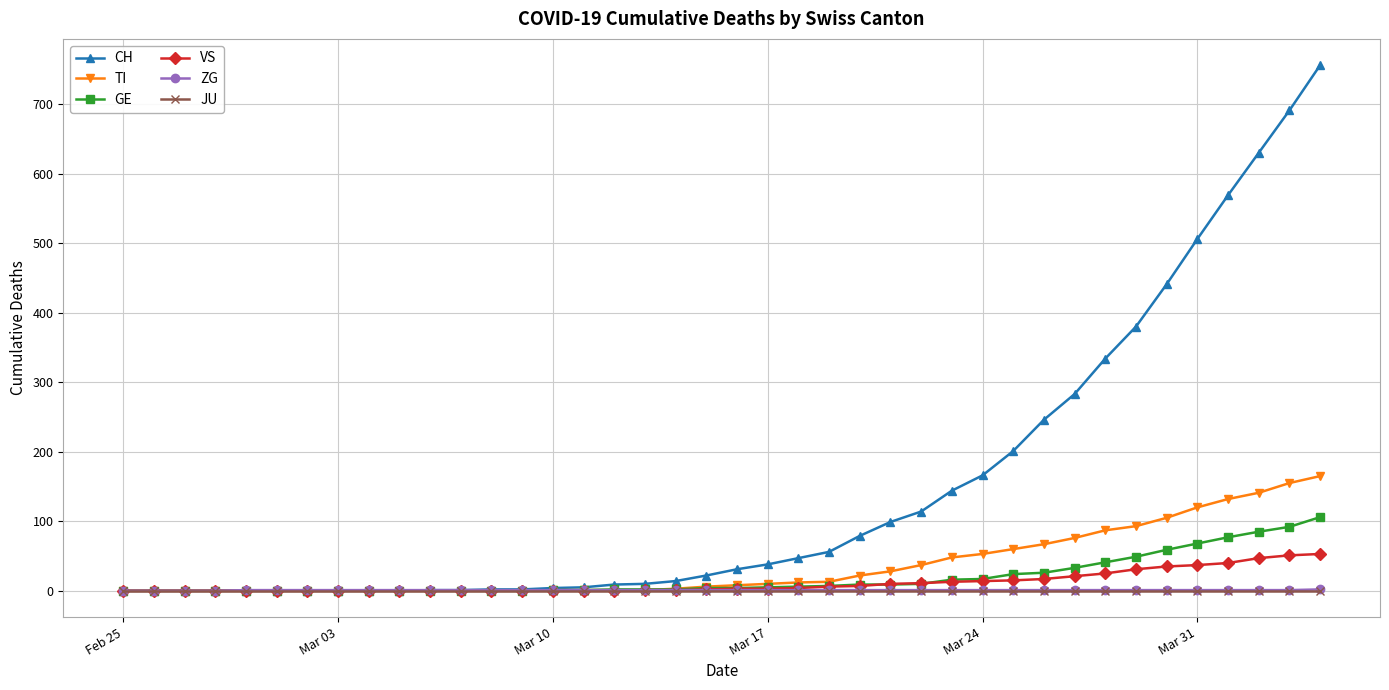

At how many categories does at least one series exceed 293?

8